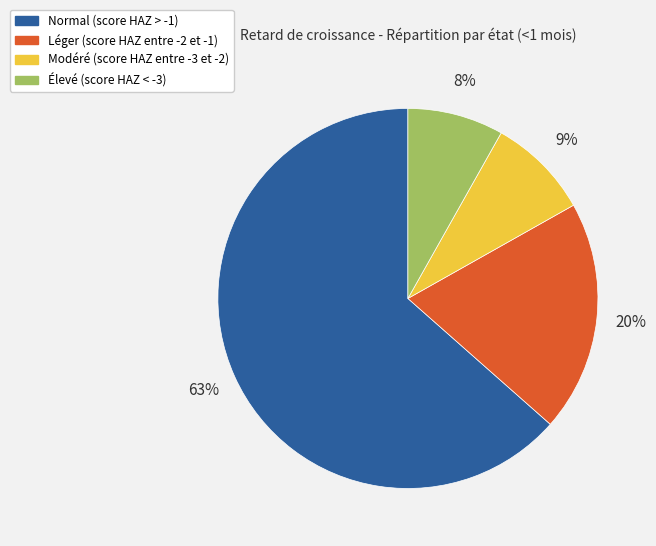

The Modéré (score HAZ entre -3 et -2) slice represents 9% of the pie. True or false?

True